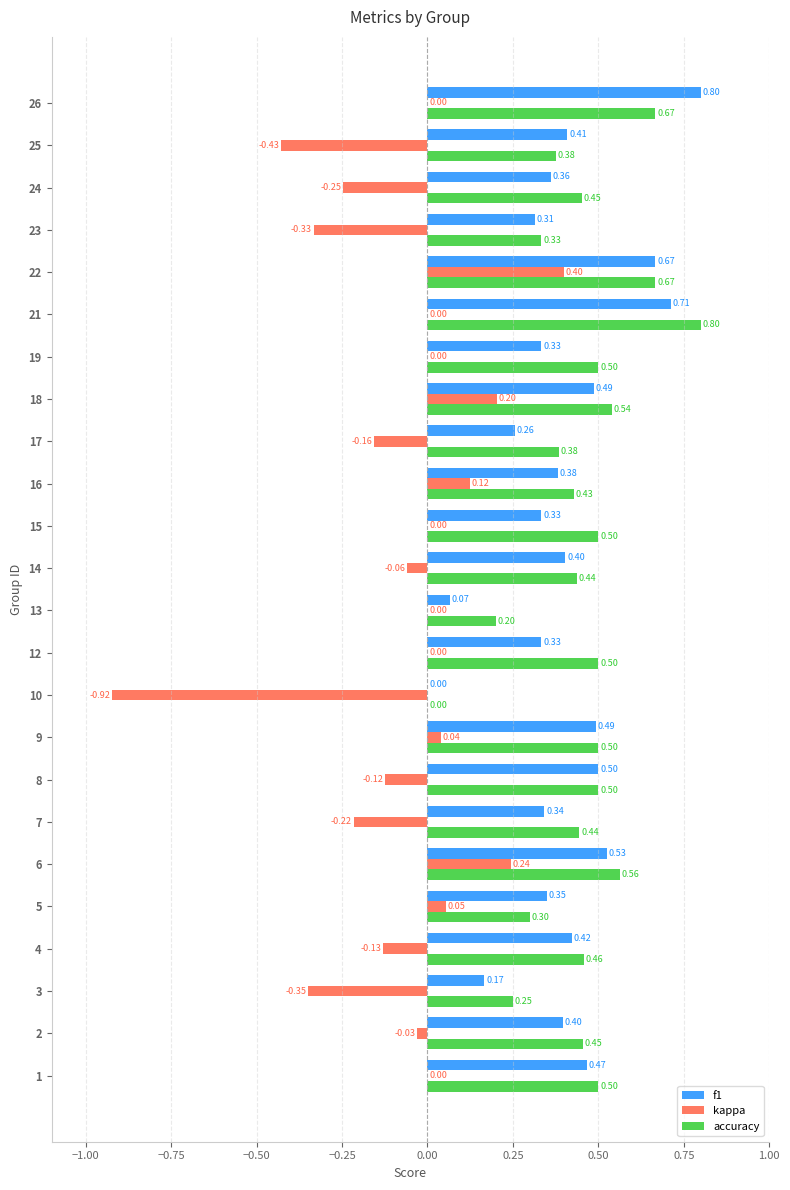

What is the total value across all series at 18?

1.2